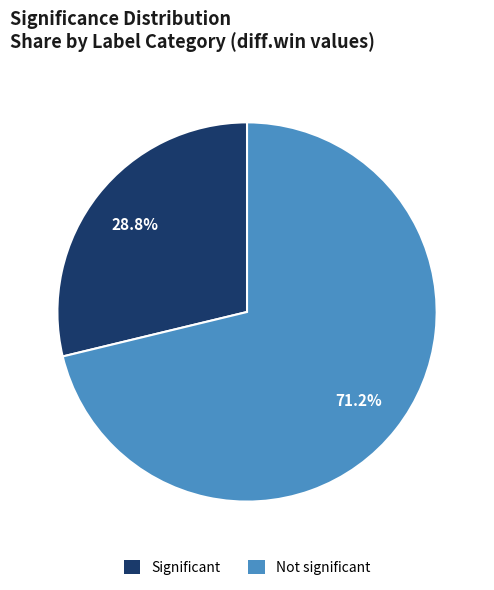

Which category has the smallest portion of the pie?

Significant